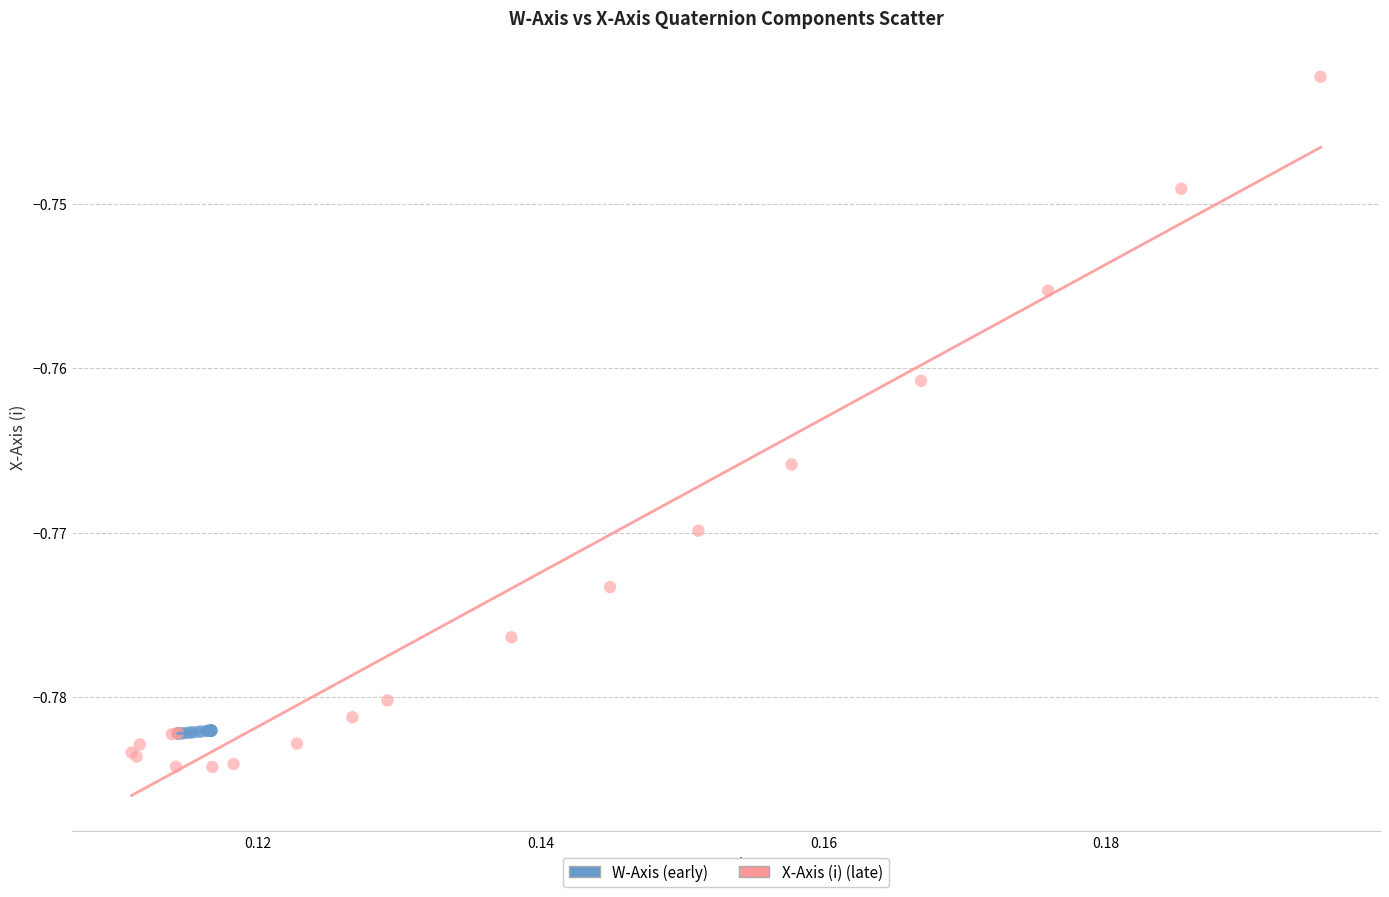

Which series contains the highest Y value?

X-Axis (i) (late)